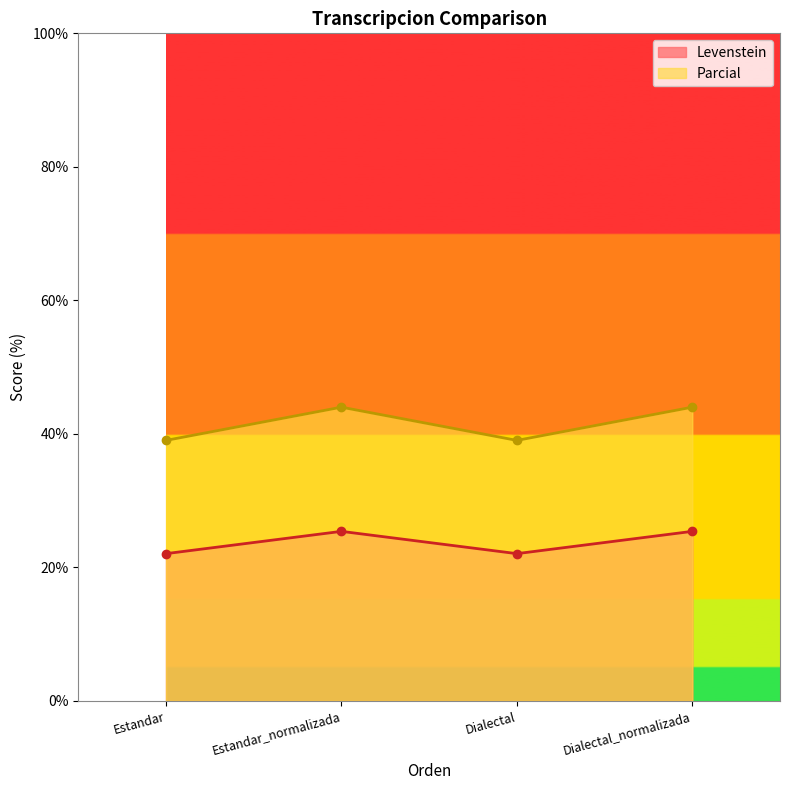

At which label is Parcial closest to 41?

Estandar